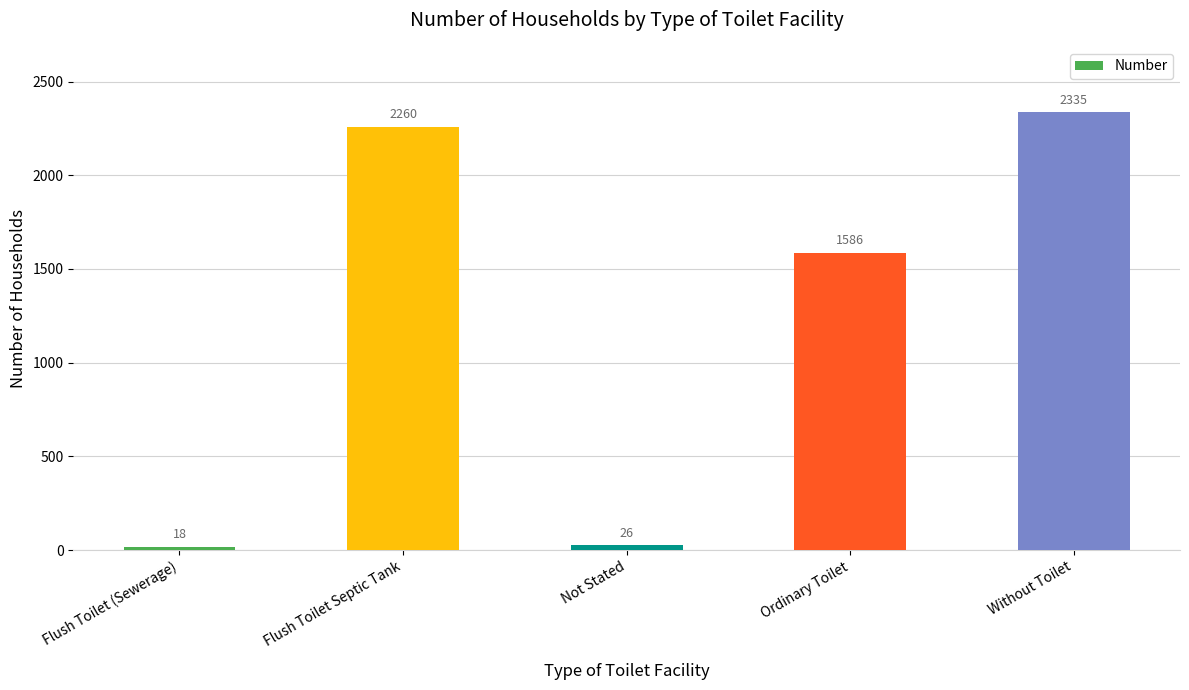

Reading right to left, extract all data points from this chart.

2335	1586	26	2260	18